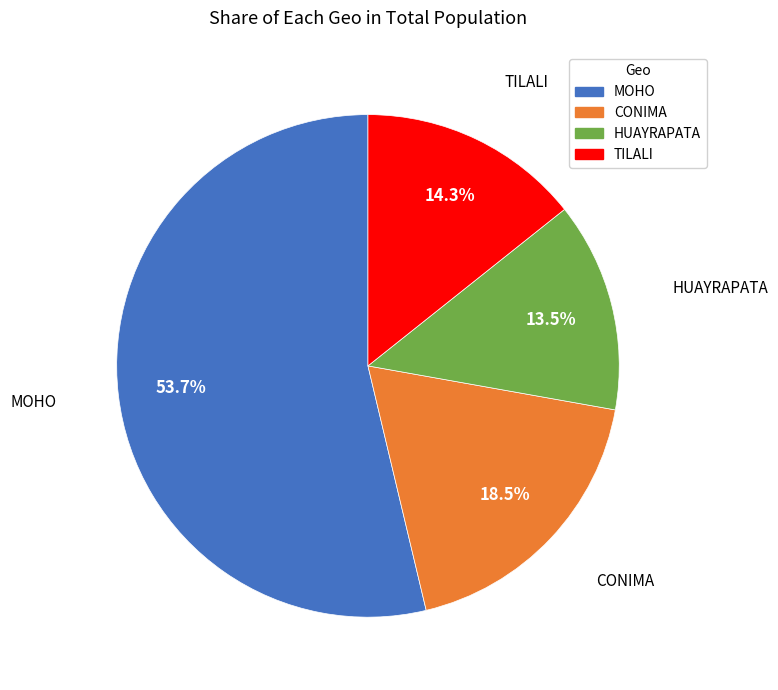

Between MOHO and CONIMA, which is larger?

MOHO